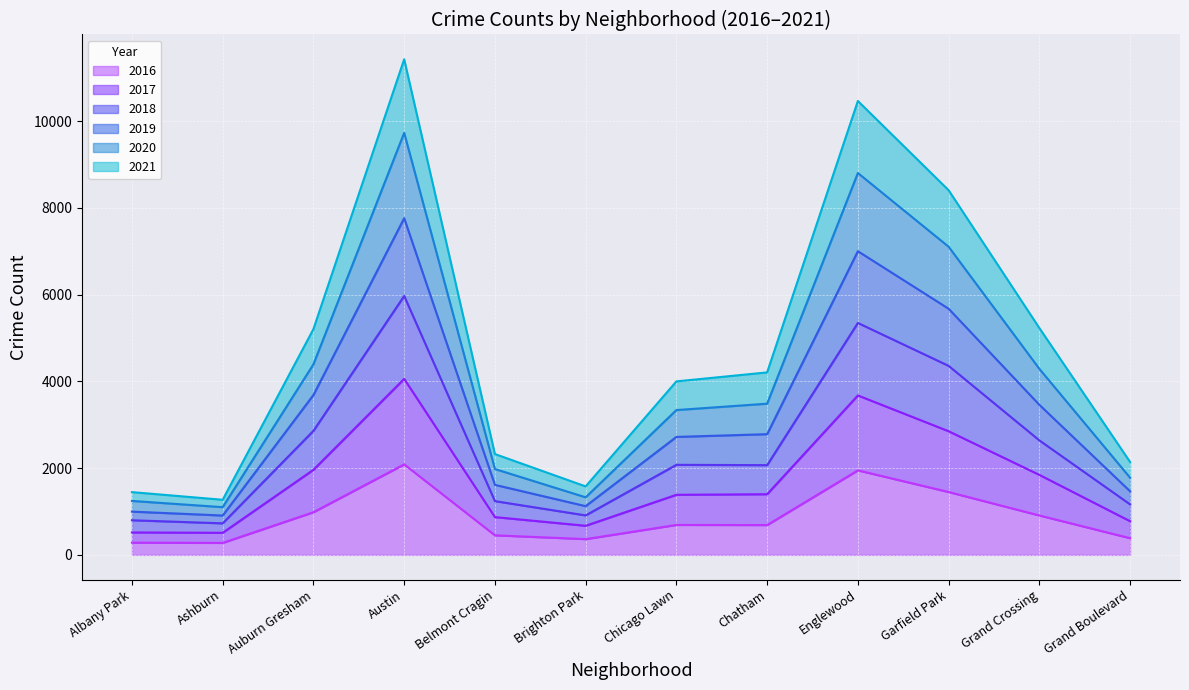

Is the value of 2021 at Belmont Cragin greater than the value of 2017 at Brighton Park?

Yes